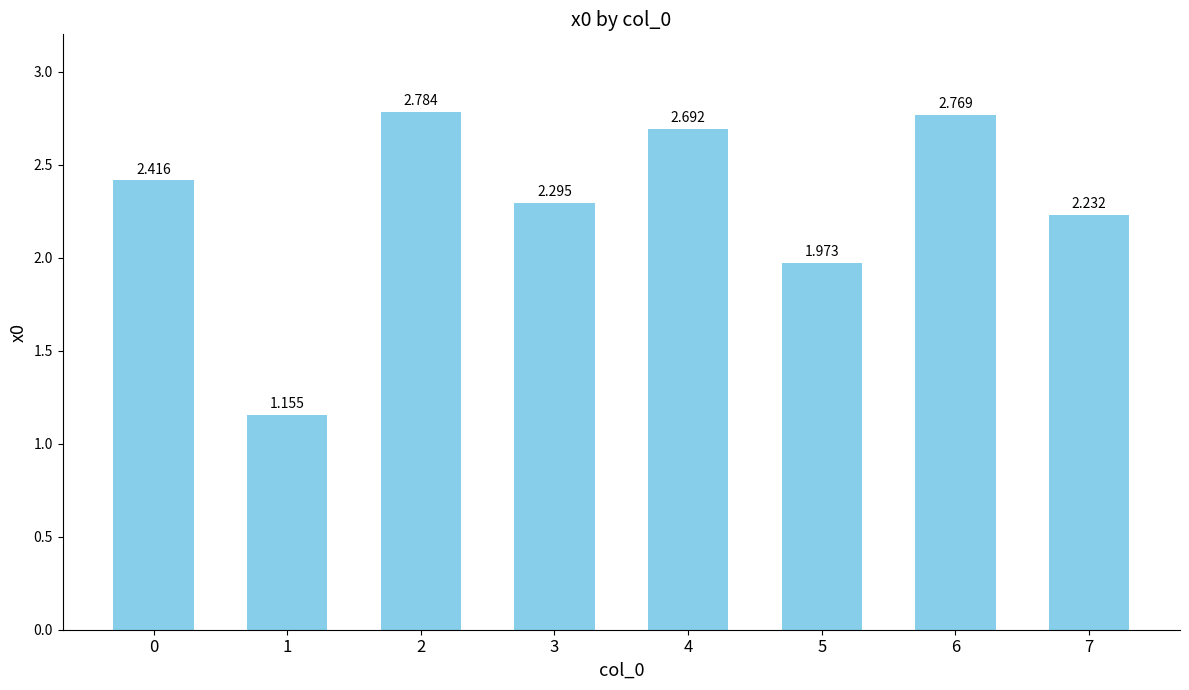

Which category has the lowest value across all series?

1